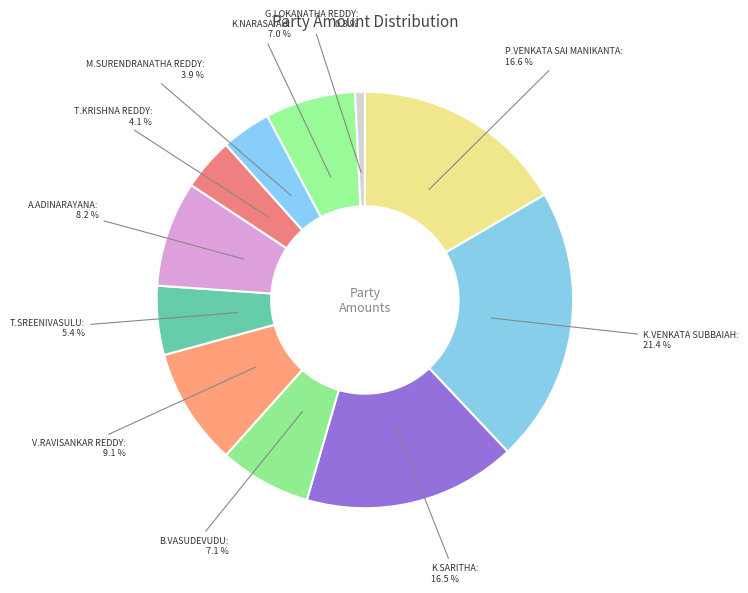

How many segments does this pie chart have?

11